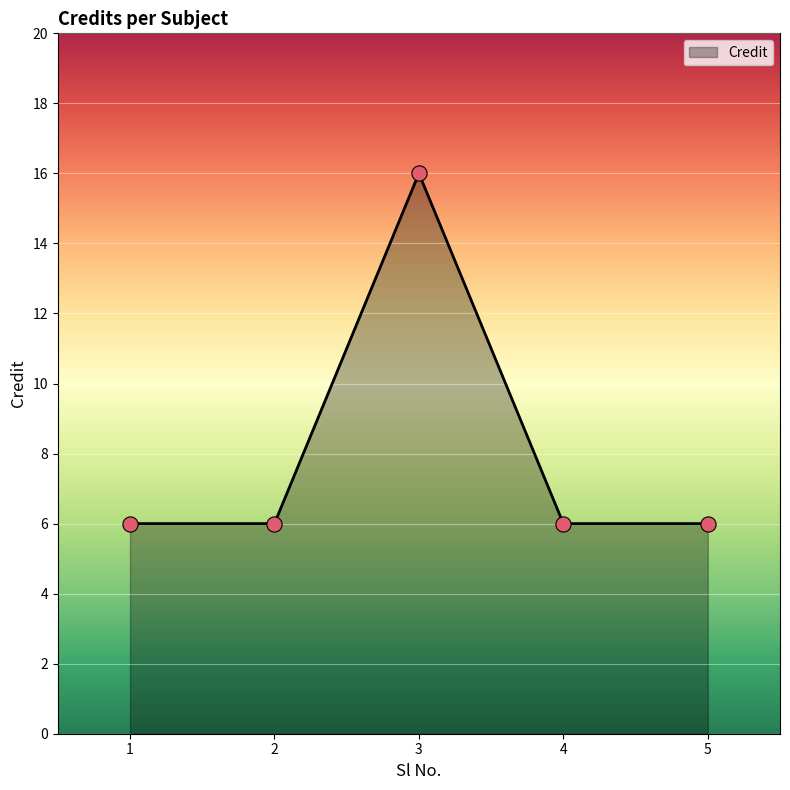

What is the ratio of the value at 2 to the value at 1?

1.0